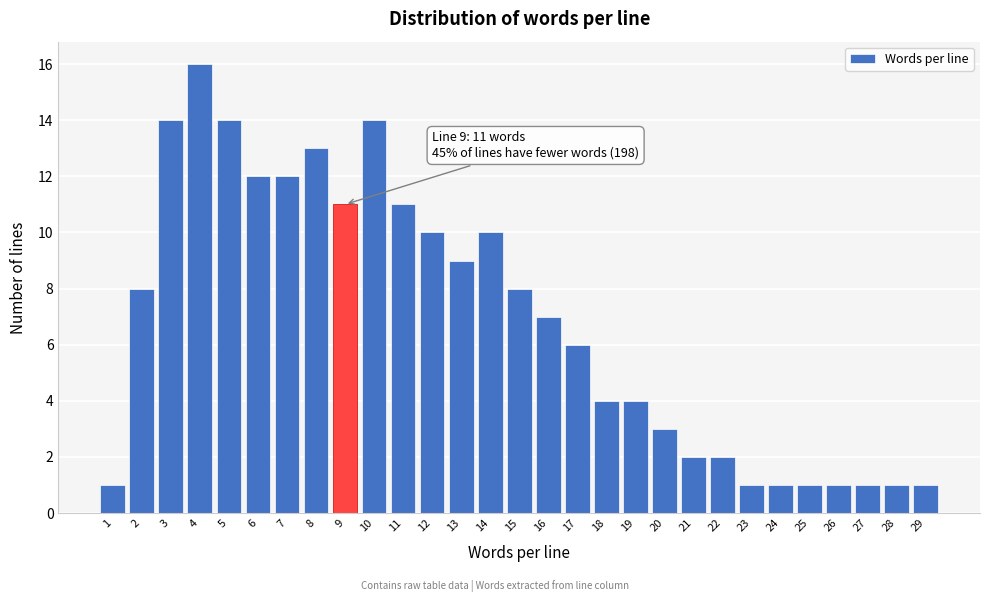

Reading right to left, what are all the values shown in this chart?

1	1	1	1	1	1	1	2	2	3	4	4	6	7	8	10	9	10	11	14	11	13	12	12	14	16	14	8	1